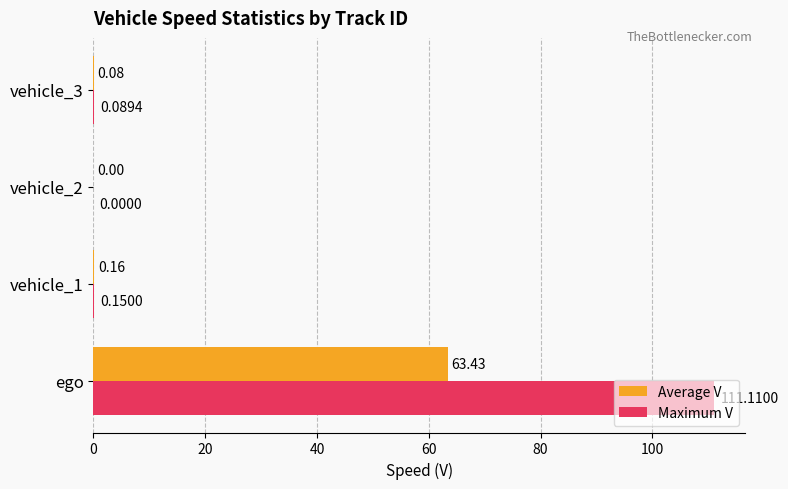

Which series changed the most between ego and vehicle_2?

Maximum V